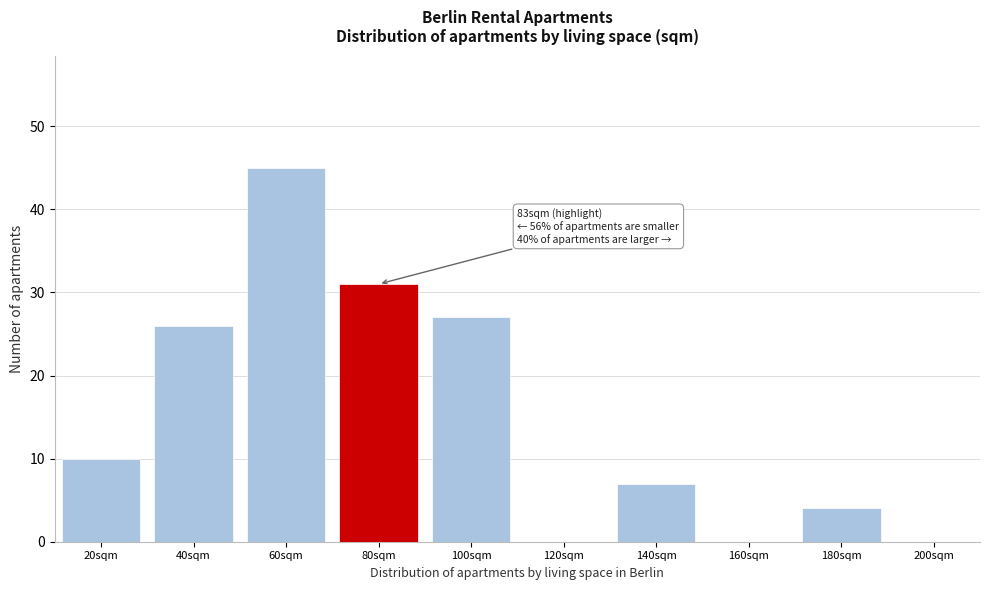

Reading right to left, extract all data points from this chart.

200sqm=0	180sqm=4	160sqm=0	140sqm=7	120sqm=0	100sqm=27	80sqm=31	60sqm=45	40sqm=26	20sqm=10